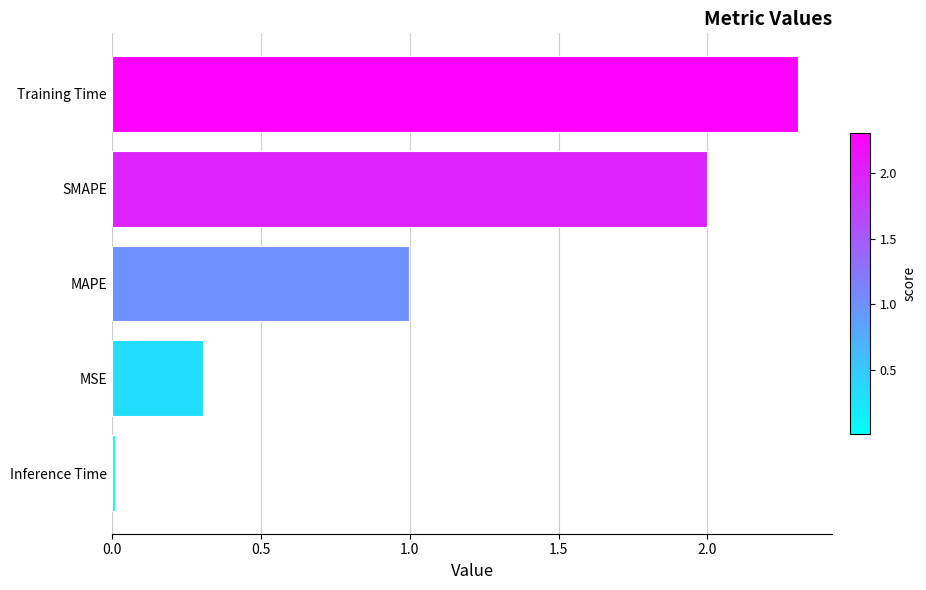

At which label is the value closest to 1?

MAPE